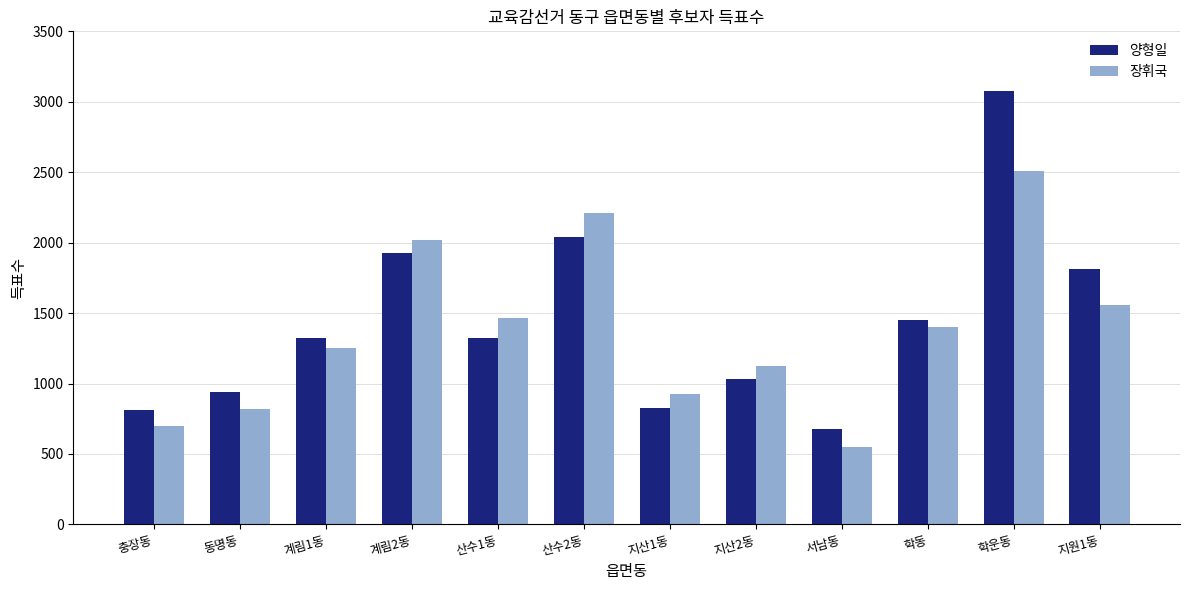

At which category is the sum across all series the highest?

학운동